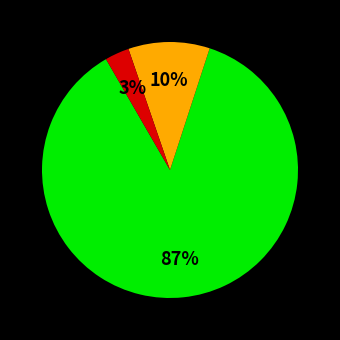

Does any single category account for the majority?

Yes